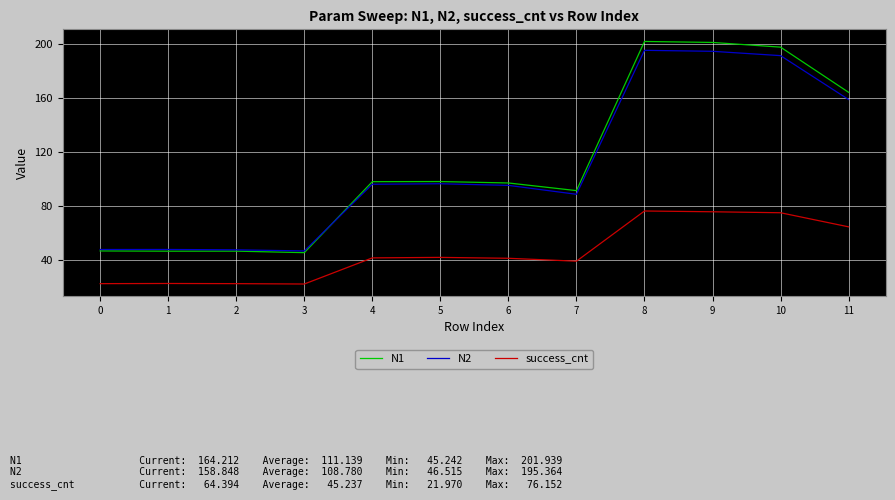

Which series has the largest total across all categories?

N1